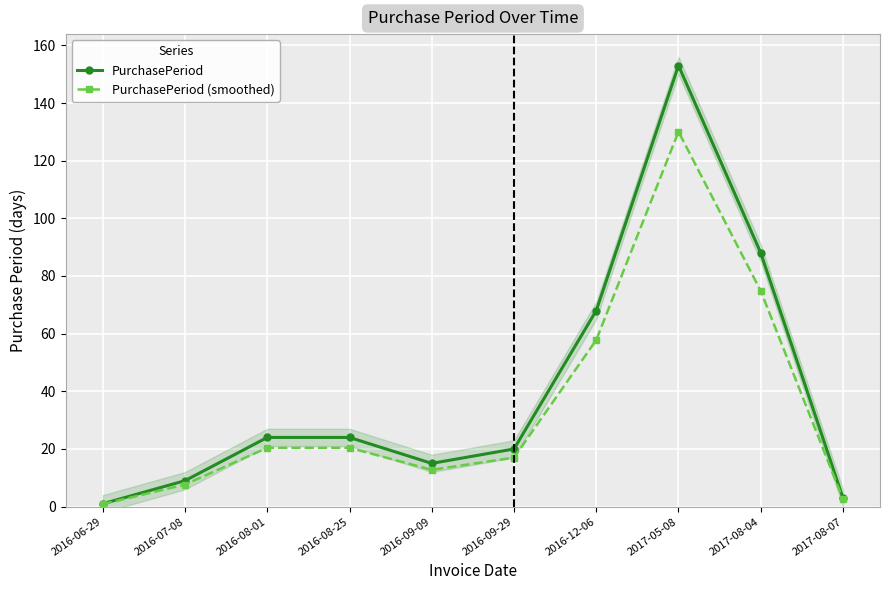

What is the sum of the PurchasePeriod values at 2016-06-29 and 2016-09-29?

21.0